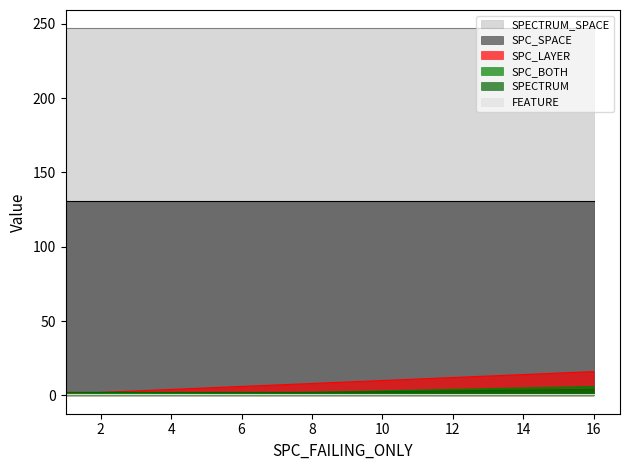

The FEATURE series shows 2 at AutoResponder.EmailSystem.Client.COI_2. True or false?

False